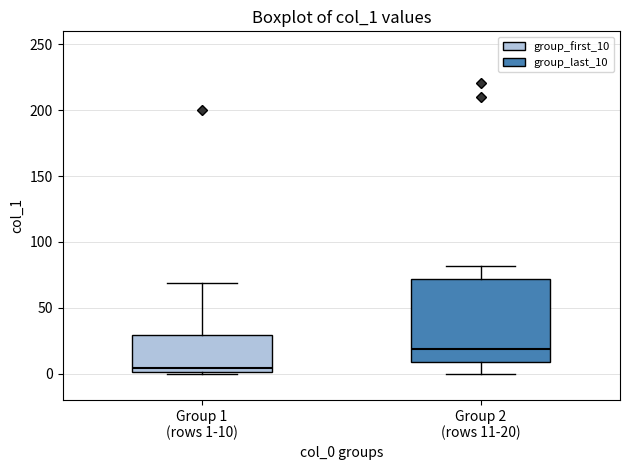

Which box is the tallest, from its lower edge to its upper edge?

Group 2 (rows 11-20)